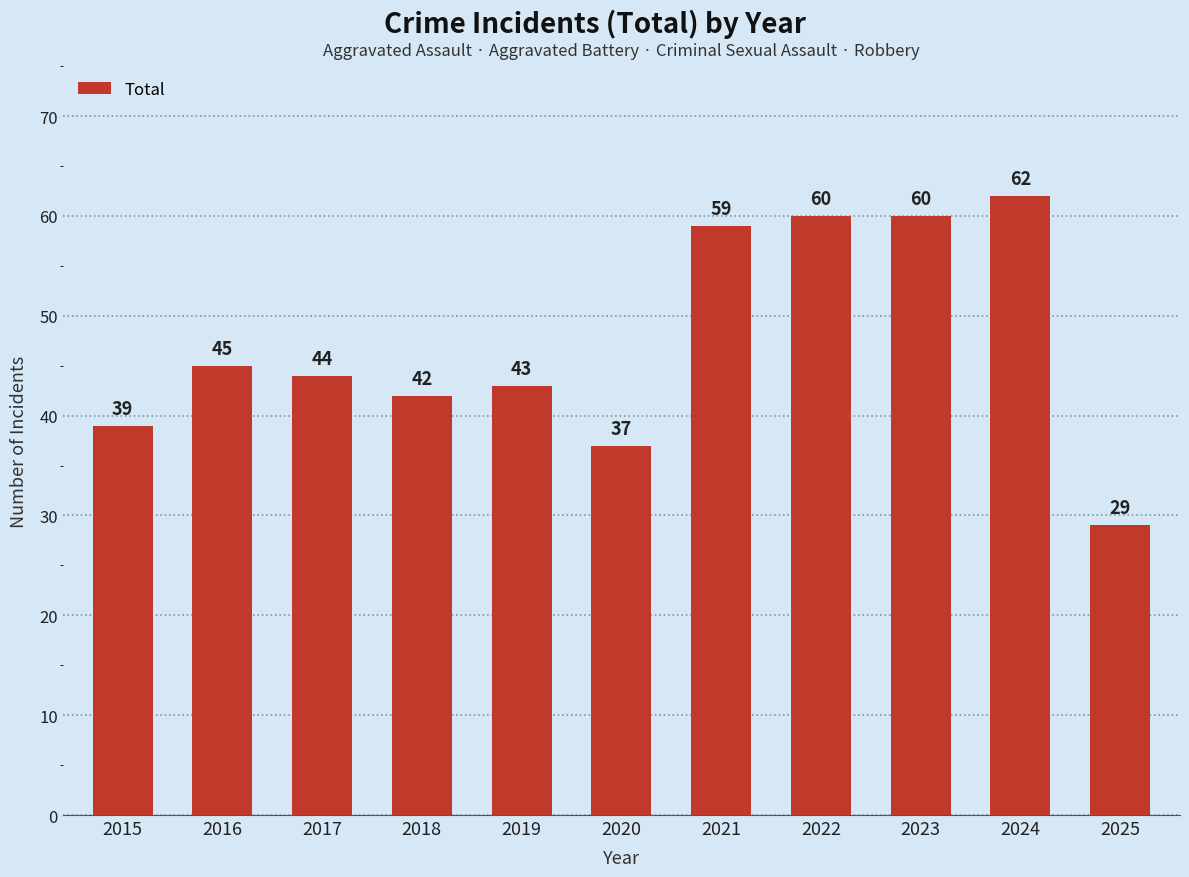

What is the minimum value shown in the chart?

29